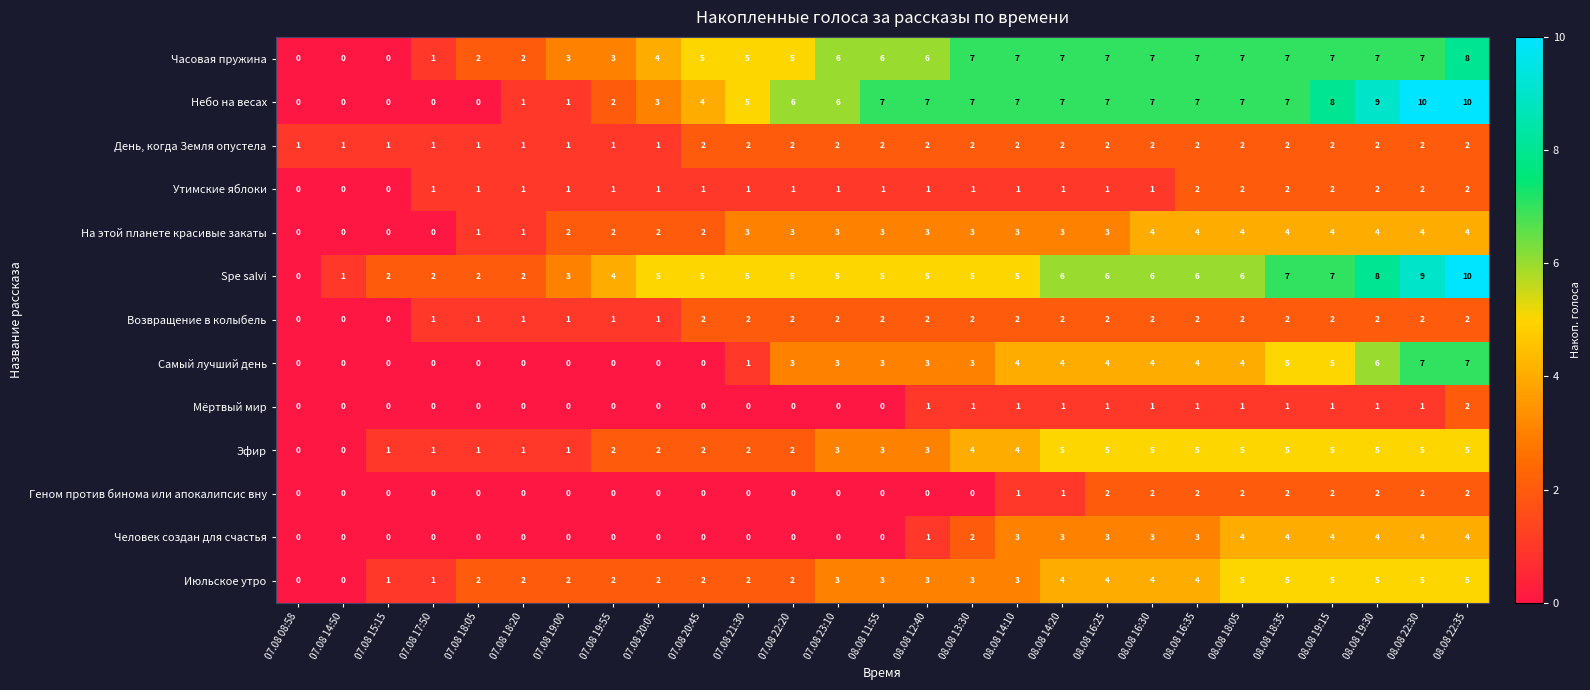

At which category is the sum across all series the highest?

08.08 22:35